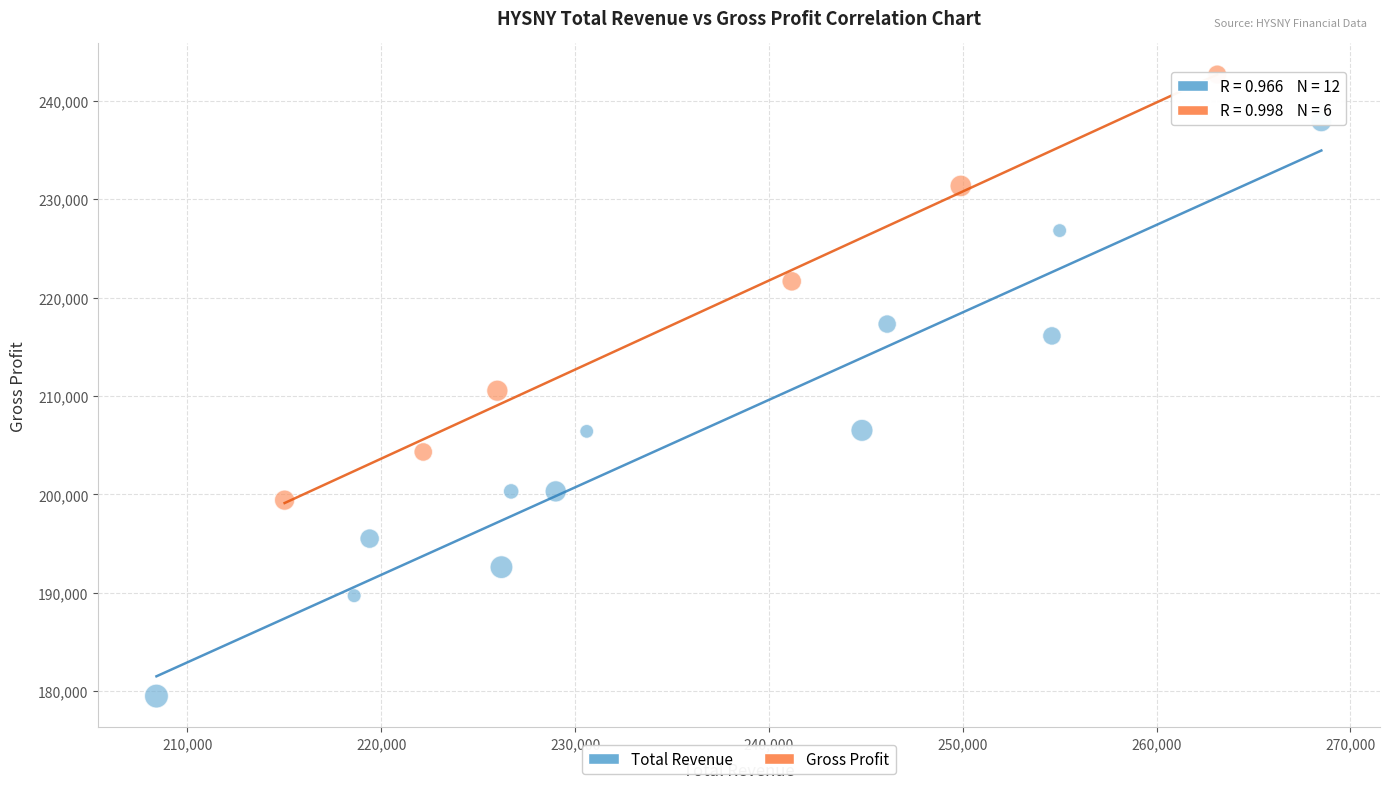

Which series contains the lowest Y value?

Total Revenue